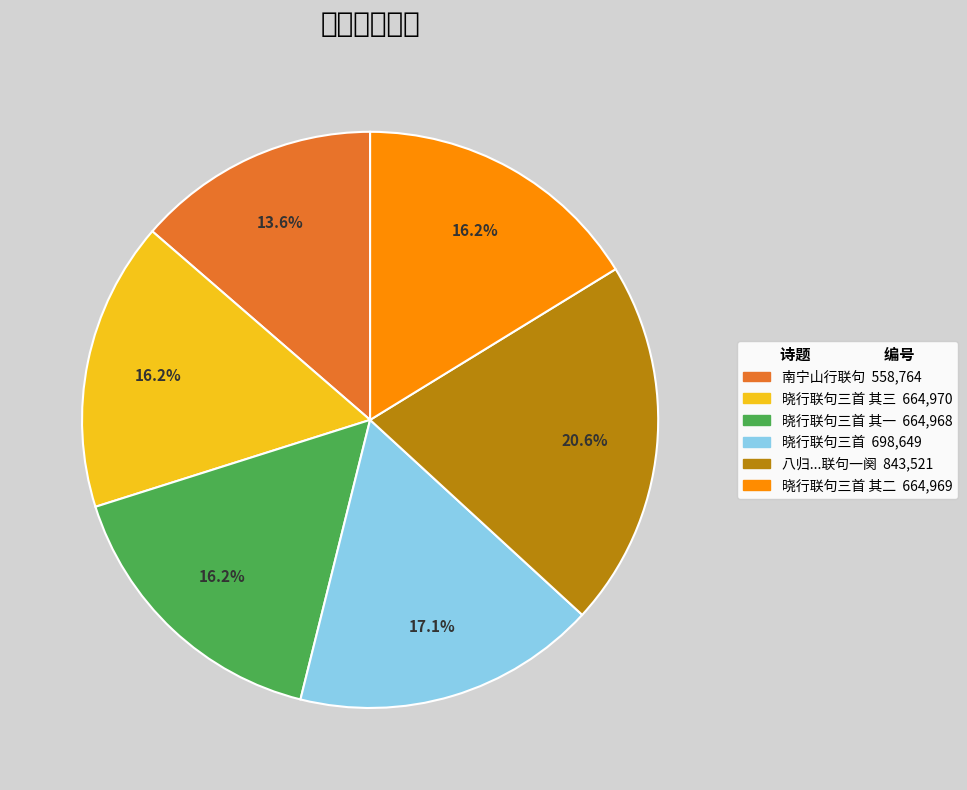

Is there a majority slice in this chart?

No